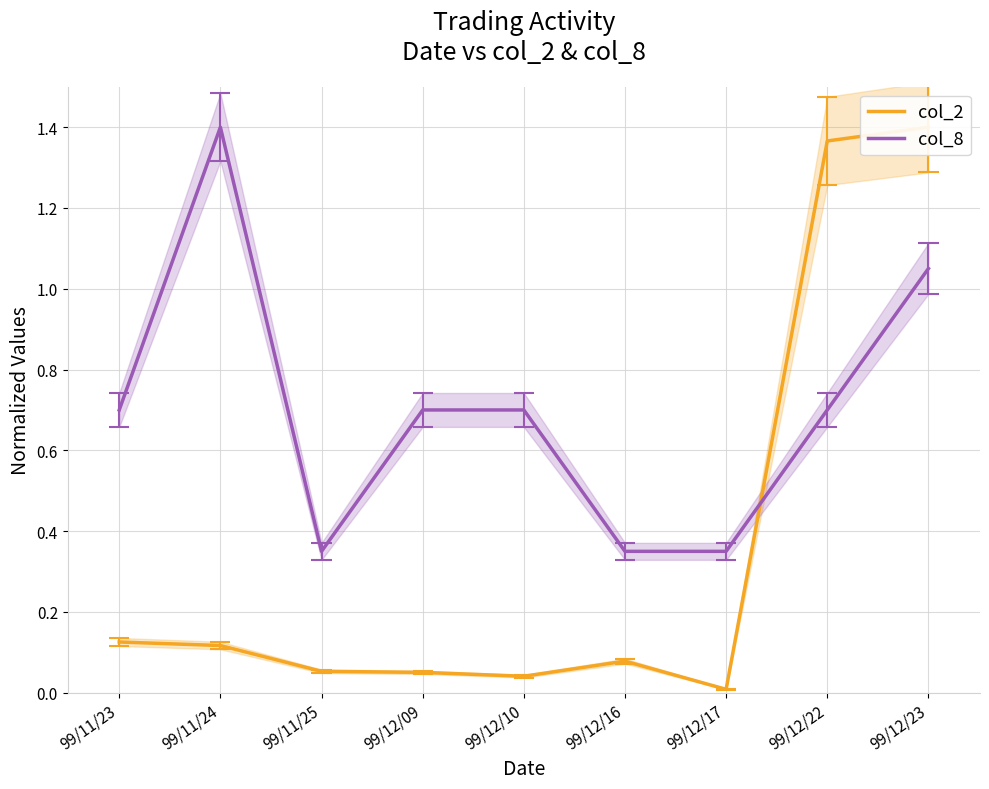

The col_8 series shows 1.0 at 99/12/23. True or false?

True